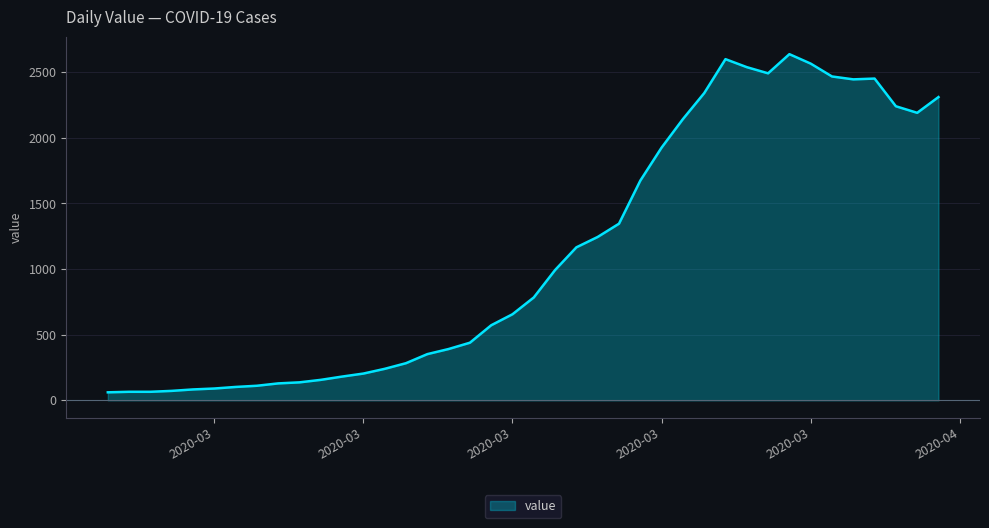

What is the smallest value displayed?

61